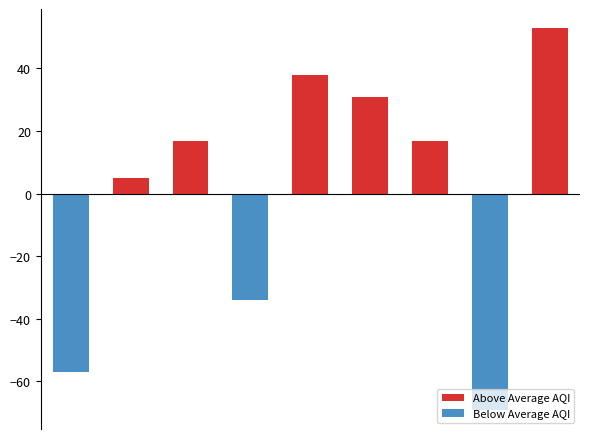

What is the difference between the maximum and minimum values in the Above Average AQI series?

52.9